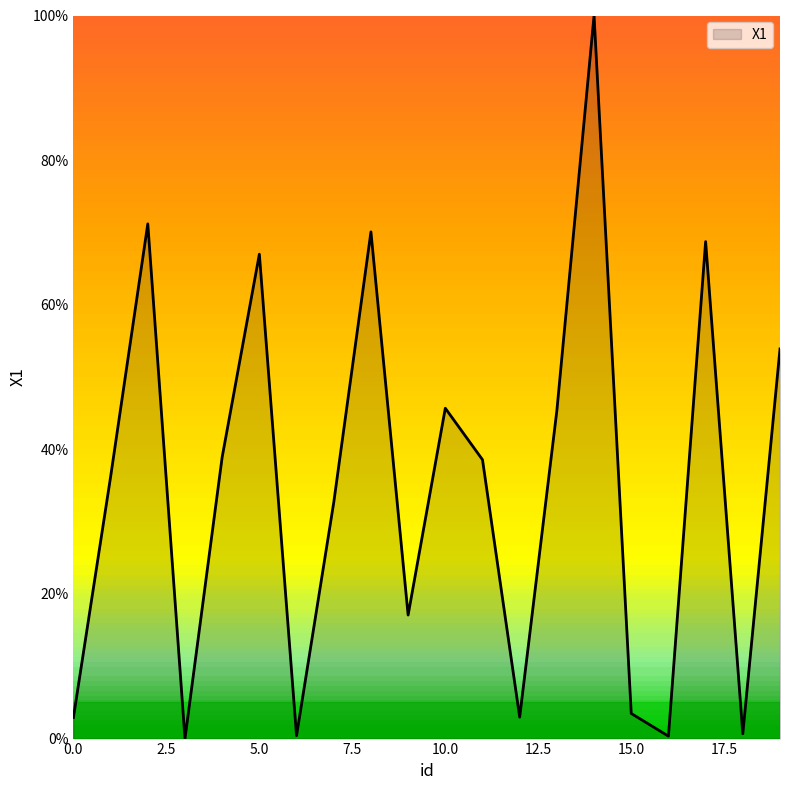

Count the number of values greater than 38.

10